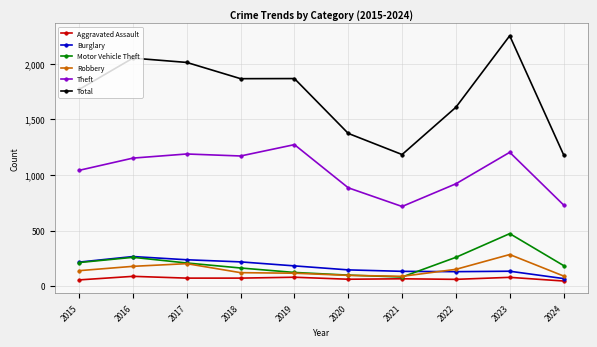

True or false: Robbery and Theft cross at least once.

False